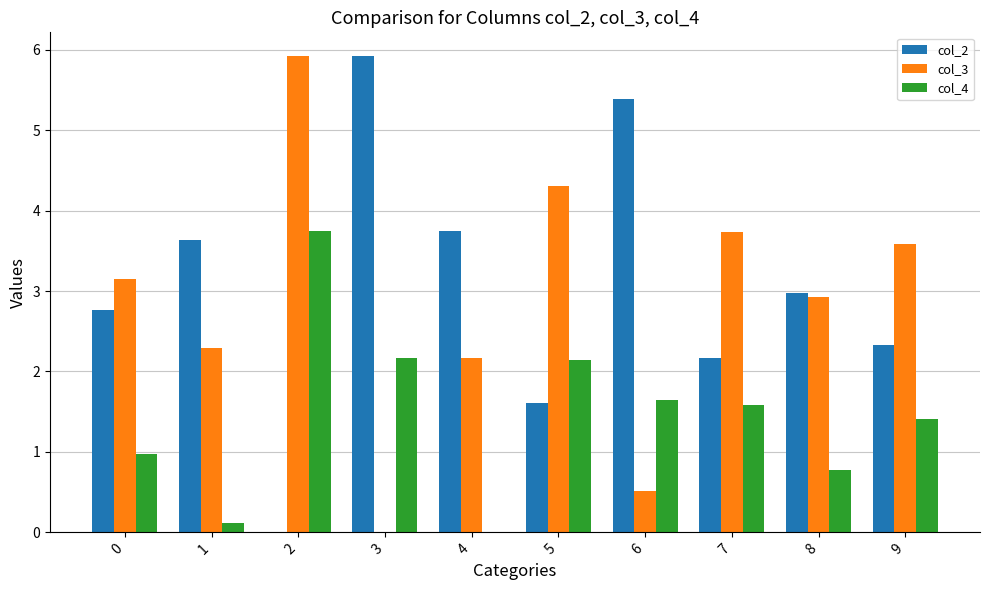

What is the sum of the col_4 values at 6 and 7?

3.2